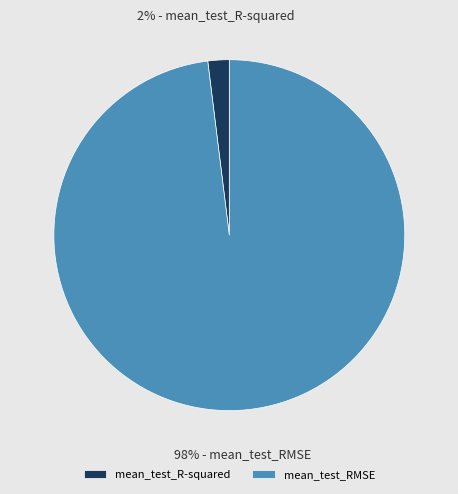

Rank the categories by value from highest to lowest.

mean_test_RMSE, mean_test_R-squared